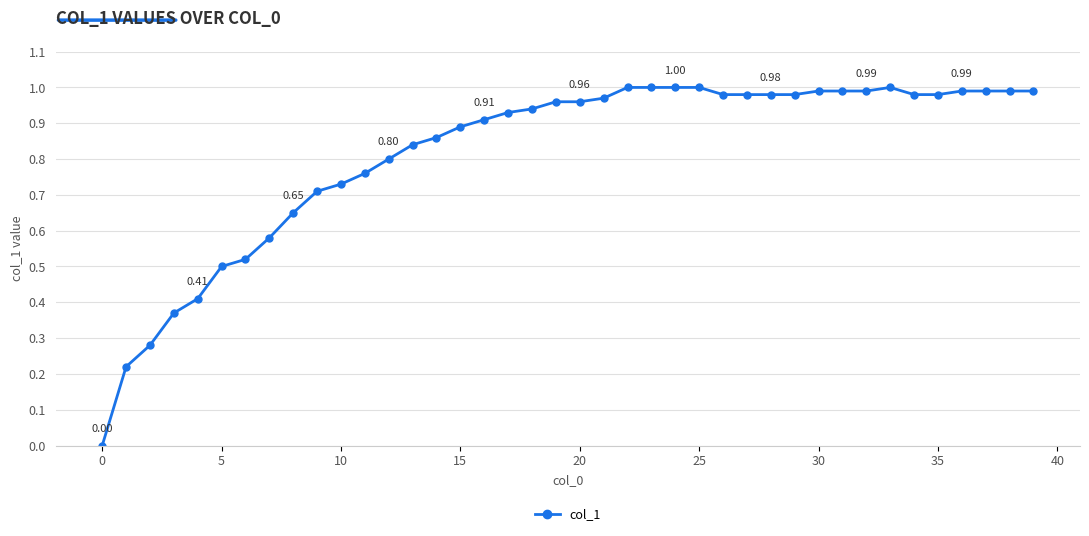

What is the sum of all values?

32.6